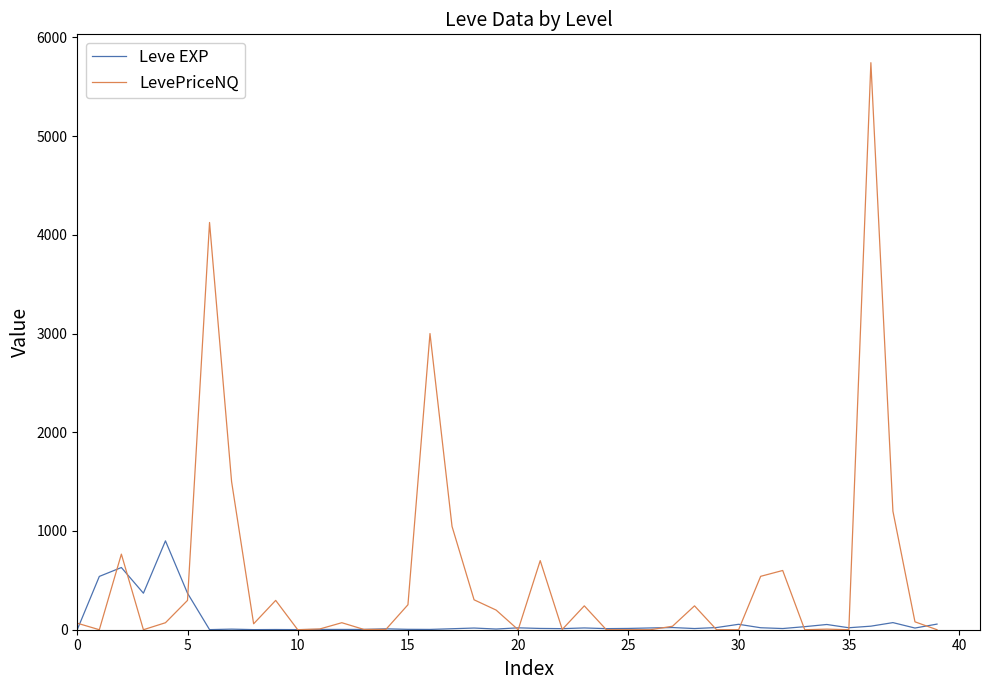

Which series has the largest total across all categories?

LevePriceNQ